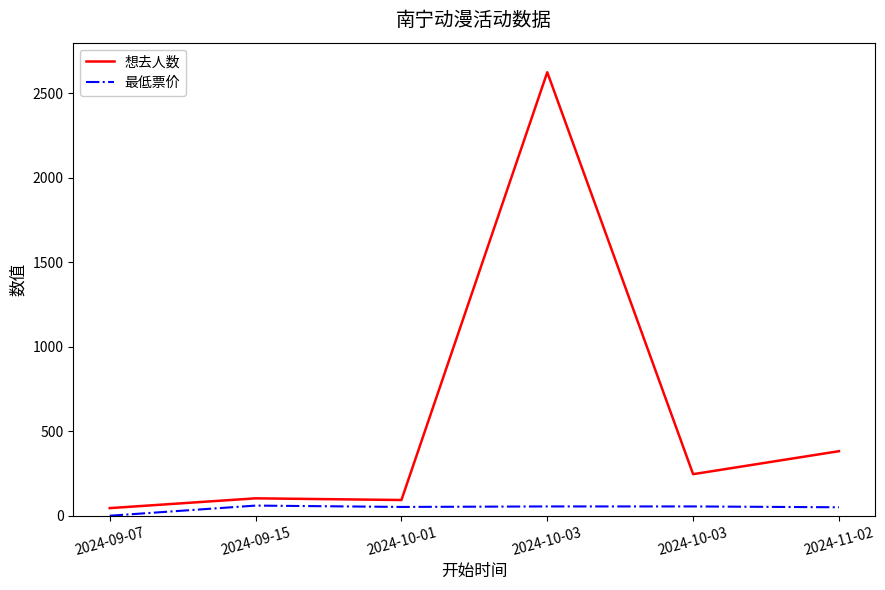

Reading right to left, what are all the values shown in this chart?

想去人数: 382	246	2625	93	103	45
最低票价: 50	55	55	52	60	0